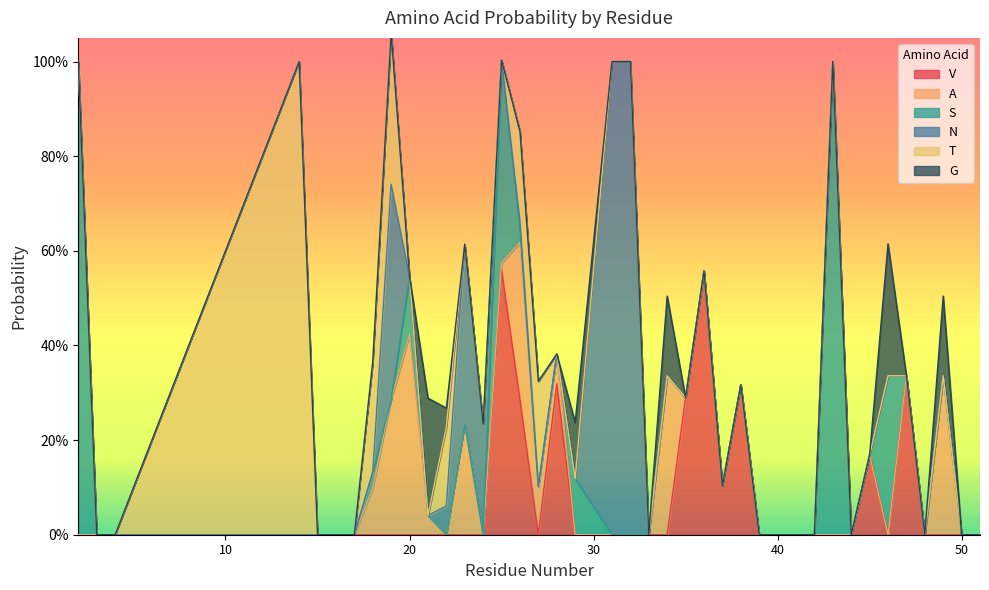

What is the difference between the S values at 39 and 46?

0.3